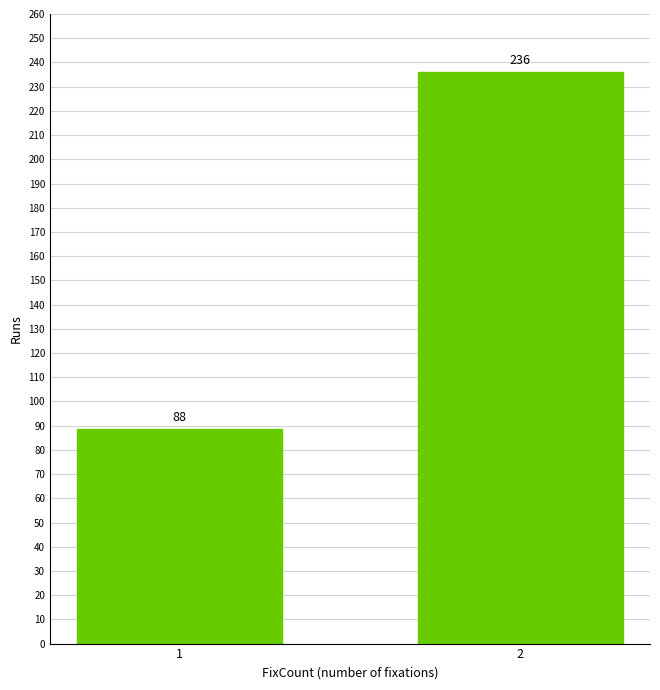

Is it true that the value at 2 is 73.5?

False